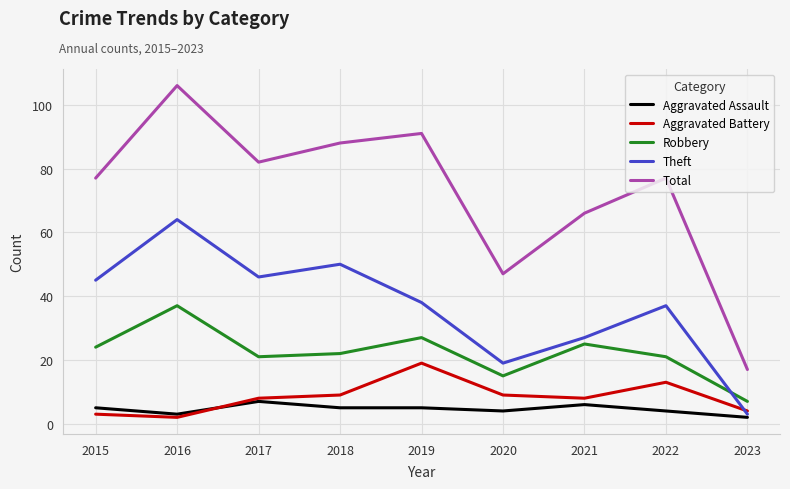

Between 2016 and 2022, which series saw the biggest shift?

Total